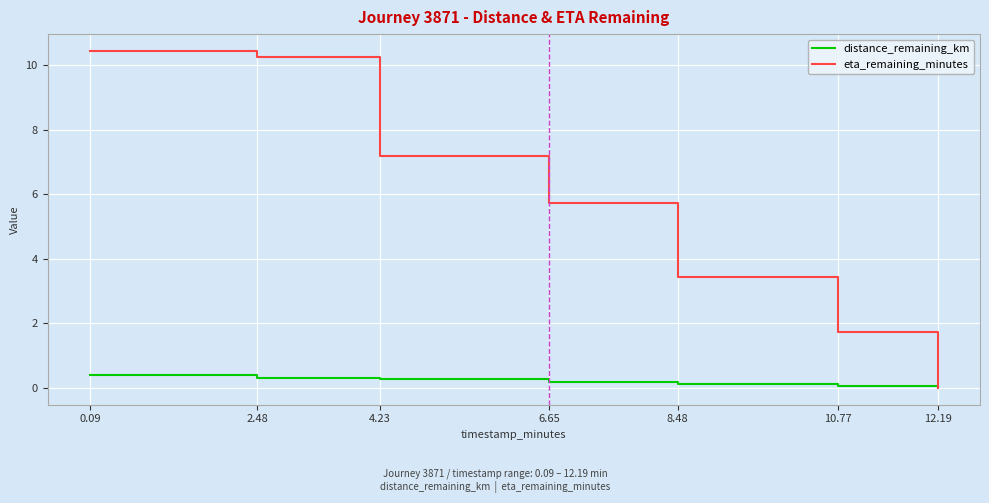

Rank the series by their average value, from lowest to highest.

distance_remaining_km, eta_remaining_minutes